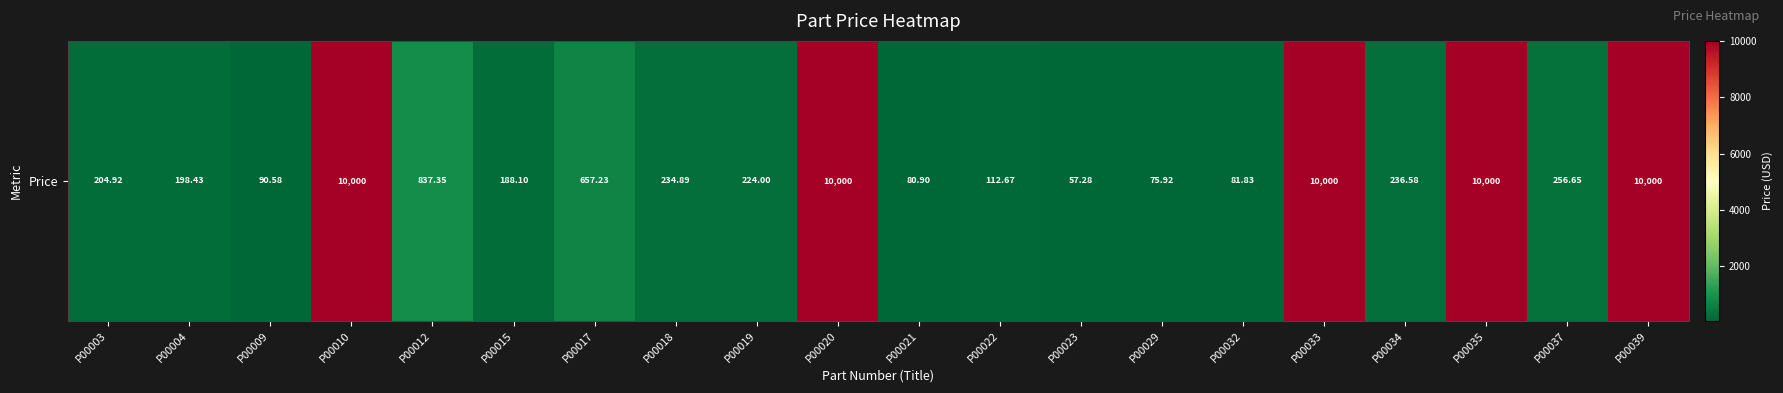

Which has a higher value, P00029 or P00012?

P00012